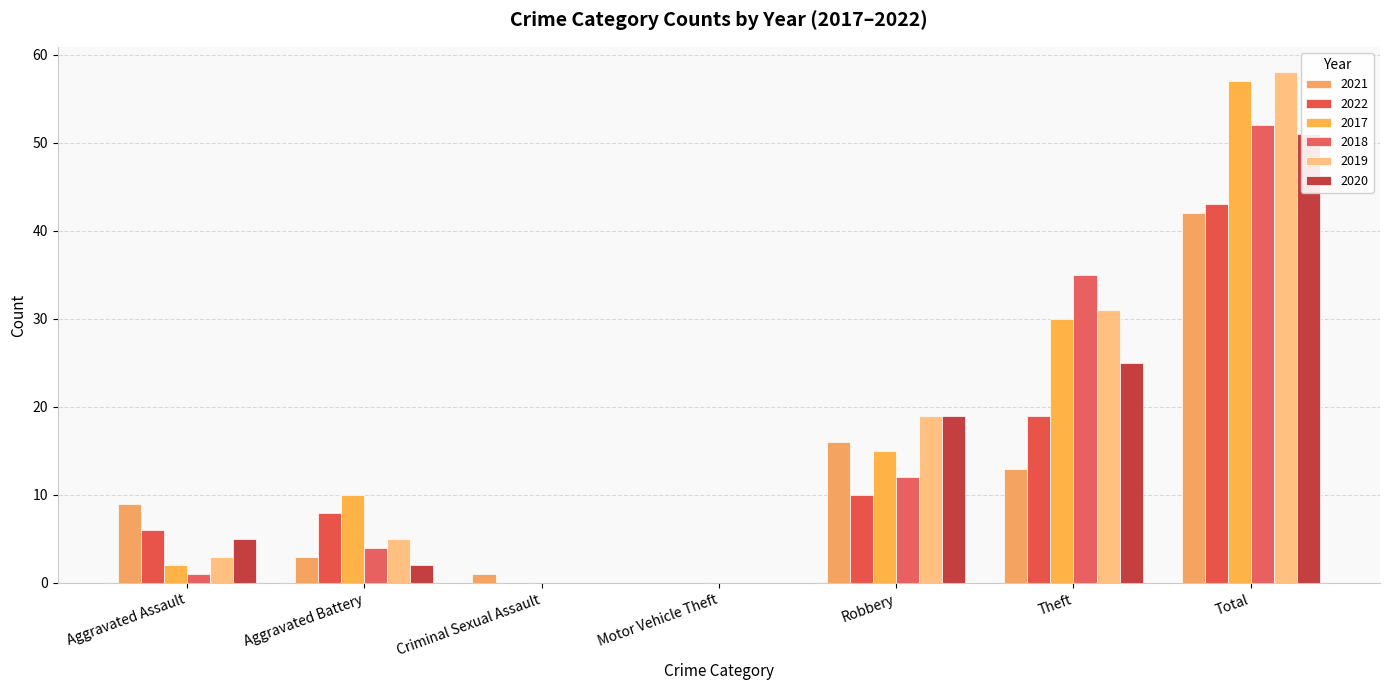

Reading right to left, what are all the values shown in this chart?

2021: Total=42	Theft=13	Robbery=16	Motor Vehicle Theft=0	Criminal Sexual Assault=1	Aggravated Battery=3	Aggravated Assault=9
2022: Total=43	Theft=19	Robbery=10	Motor Vehicle Theft=0	Criminal Sexual Assault=0	Aggravated Battery=8	Aggravated Assault=6
2017: Total=57	Theft=30	Robbery=15	Motor Vehicle Theft=0	Criminal Sexual Assault=0	Aggravated Battery=10	Aggravated Assault=2
2018: Total=52	Theft=35	Robbery=12	Motor Vehicle Theft=0	Criminal Sexual Assault=0	Aggravated Battery=4	Aggravated Assault=1
2019: Total=58	Theft=31	Robbery=19	Motor Vehicle Theft=0	Criminal Sexual Assault=0	Aggravated Battery=5	Aggravated Assault=3
2020: Total=51	Theft=25	Robbery=19	Motor Vehicle Theft=0	Criminal Sexual Assault=0	Aggravated Battery=2	Aggravated Assault=5